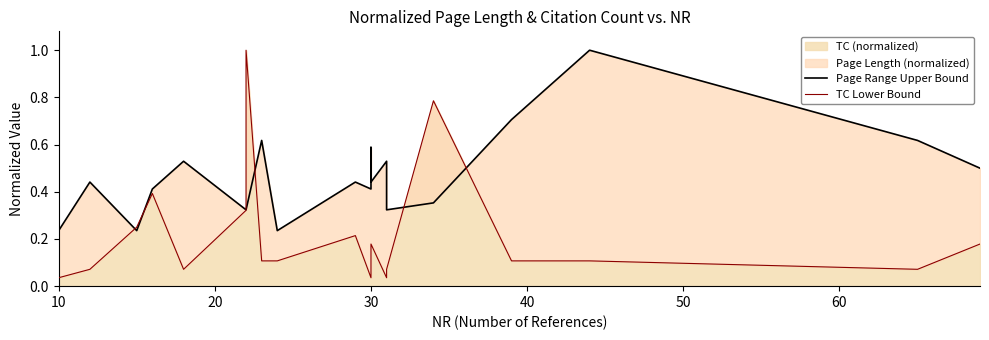

Reading left to right, transcribe all the data shown in this chart.

Page Range Upper Bound: 0.2	0.4	0.2	0.4	0.5	0.3	0.3	0.6	0.2	0.4	0.4	0.6	0.4	0.5	0.3	0.4	0.7	1.0	0.6	0.5
TC Lower Bound: 0.0	0.1	0.2	0.4	0.1	0.3	1.0	0.1	0.1	0.2	0.0	0.2	0.2	0.0	0.1	0.8	0.1	0.1	0.1	0.2